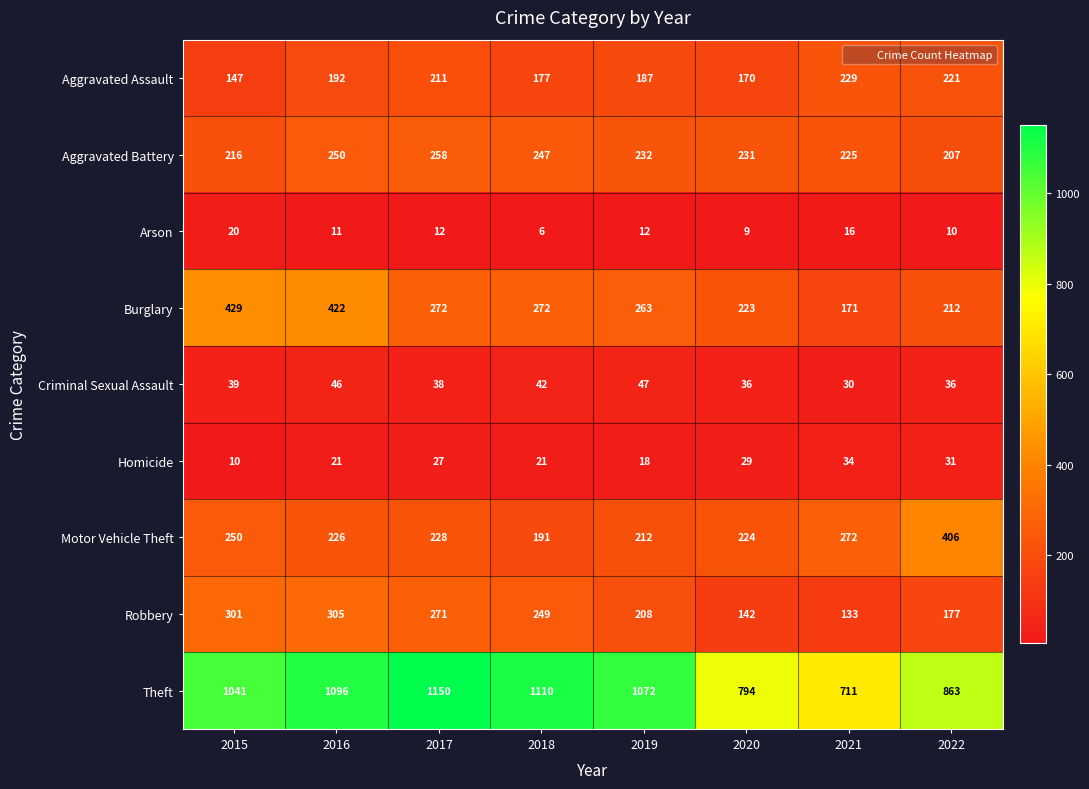

The value of Burglary at 2022 is 212. True or false?

True